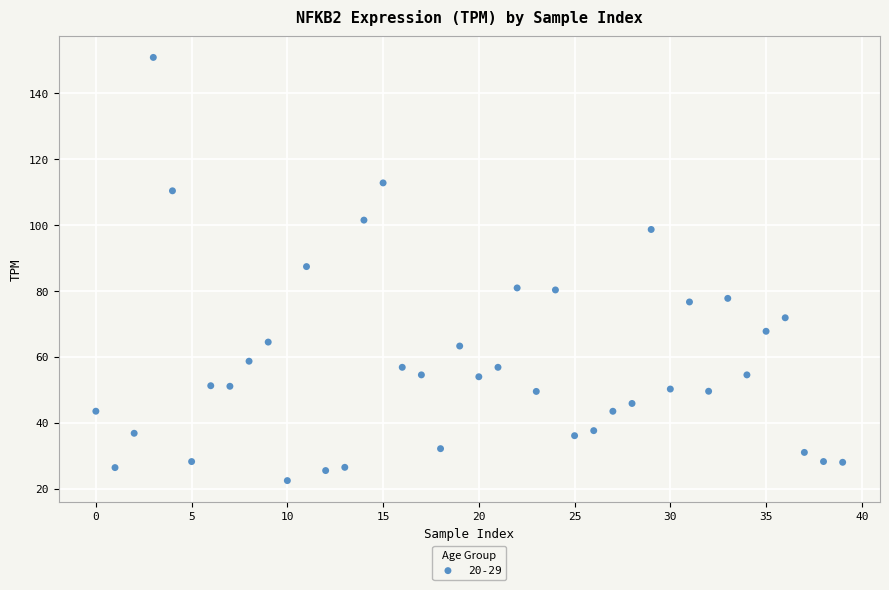

What is the range of Y values (max minus min)?

128.5